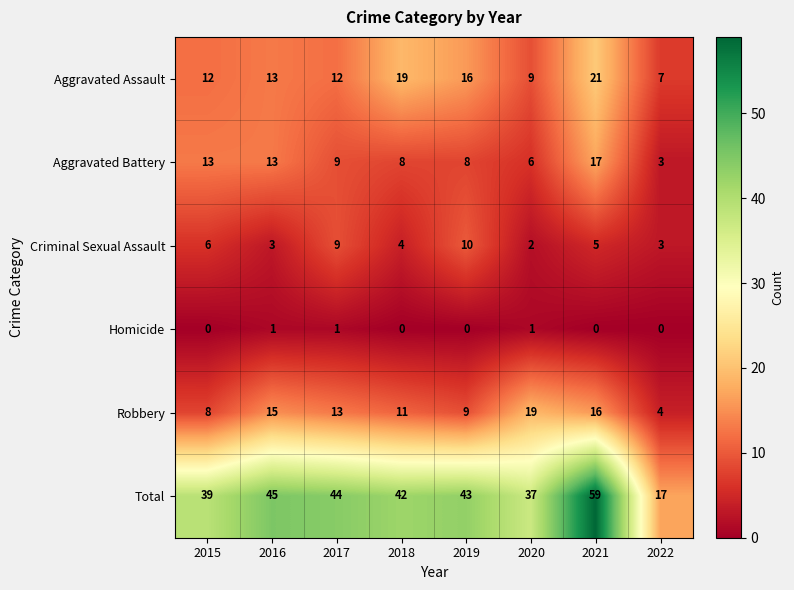

What is the difference between the maximum and minimum values in the Aggravated Assault series?

14